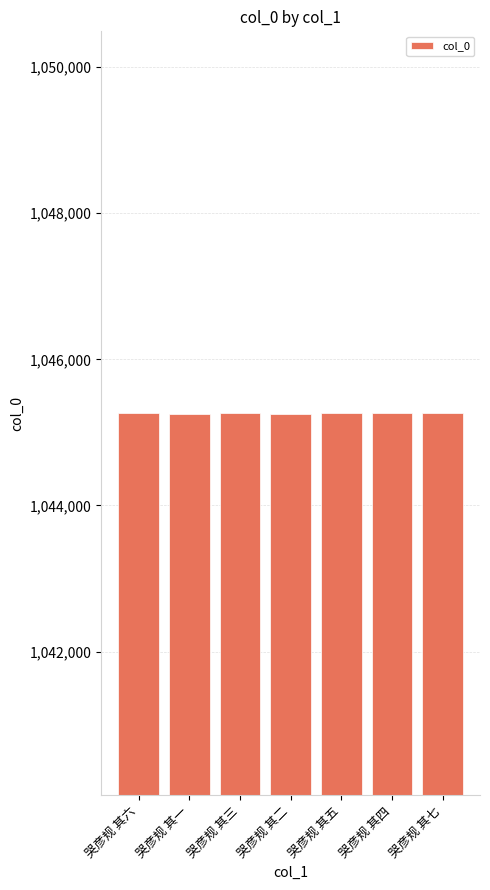

What is the label of the 6th bar from the left?

哭彦规 其四